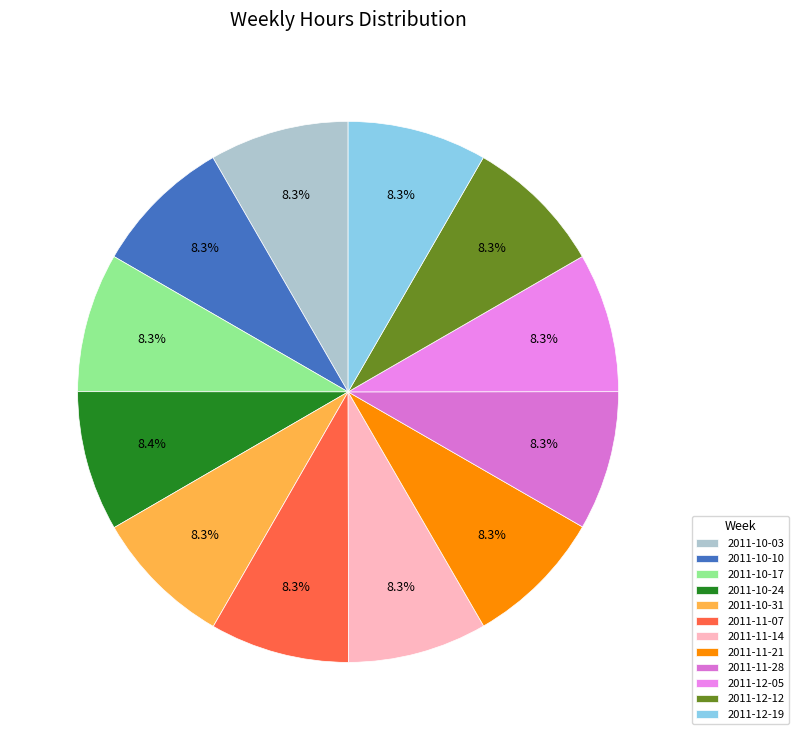

Does 2011-10-10 represent more than half of the total?

No